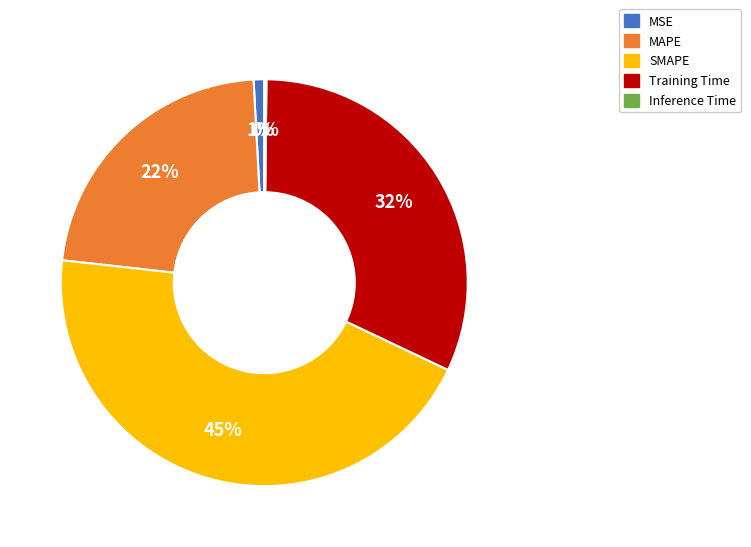

Do SMAPE and Training Time together represent more than half of the pie?

Yes